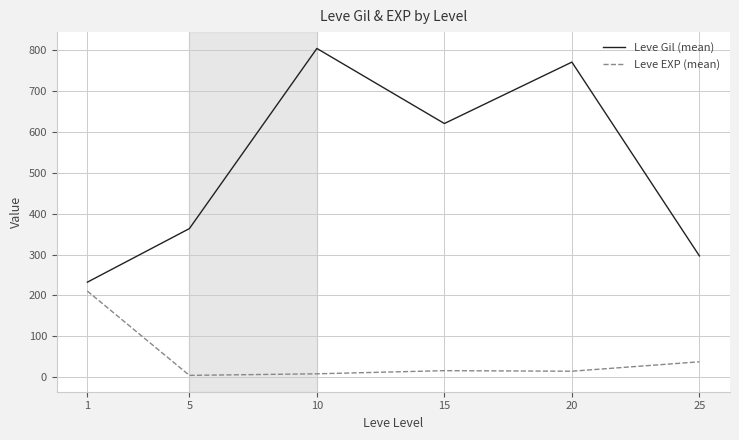

Which series has the largest total across all categories?

Leve Gil (mean)